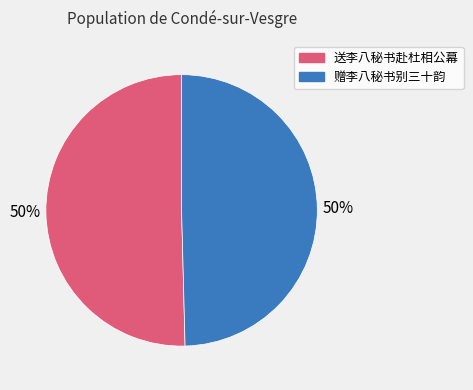

What is the ratio of the value at 赠李八秘书别三十韵 to the value at 送李八秘书赴杜相公幕?

1.0